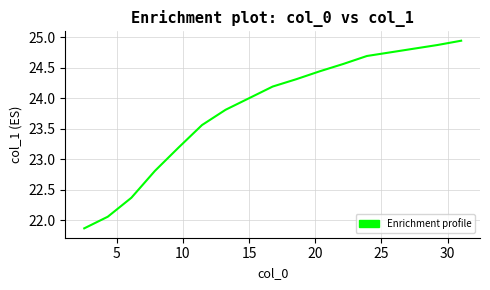

What is the smallest value displayed?

21.9